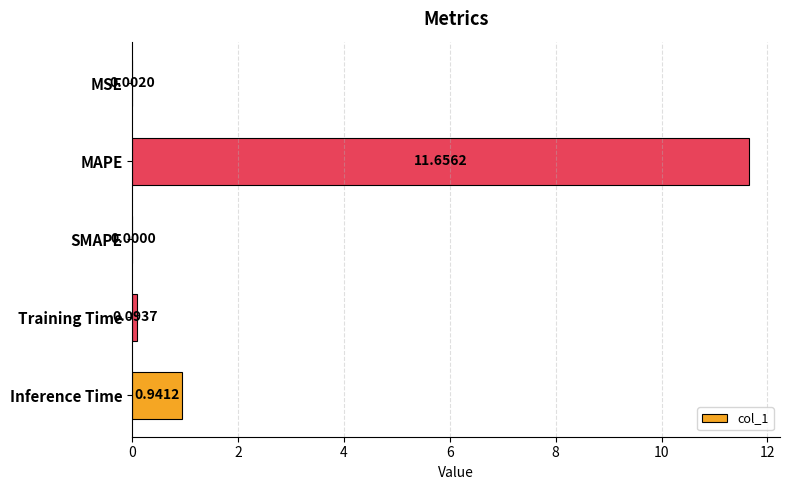

How many values exceed 0?

4